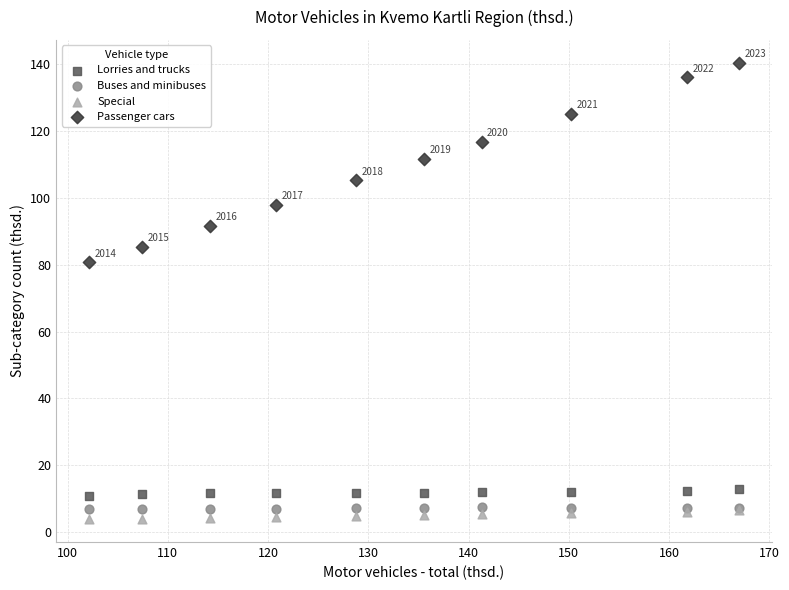

In the Passenger cars series, what Y value is closest to 110?

111.7